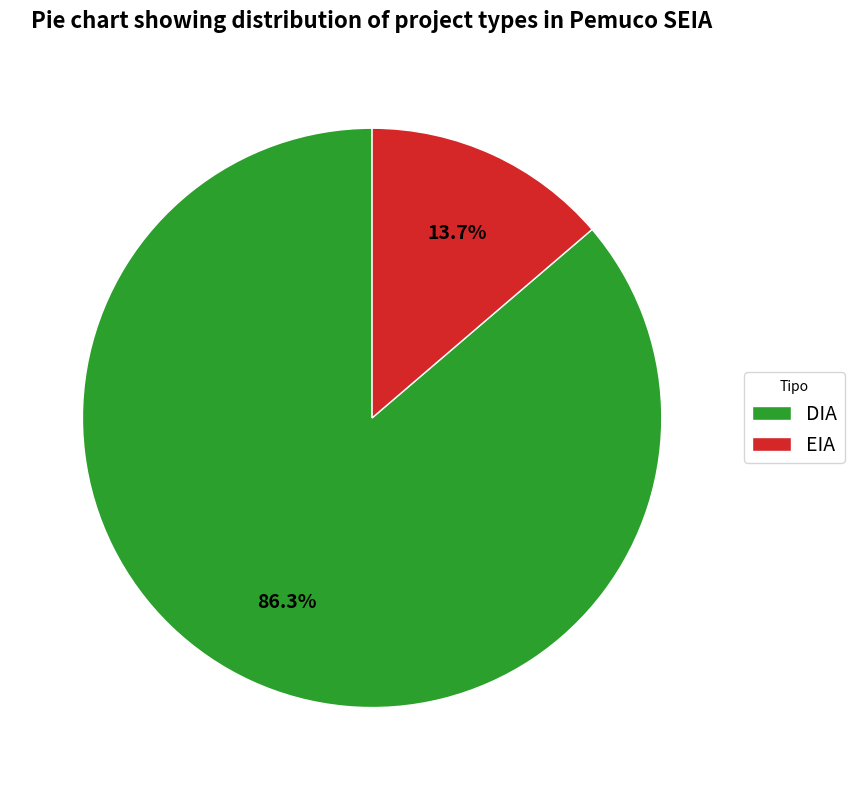

How many slices are in this pie chart?

2